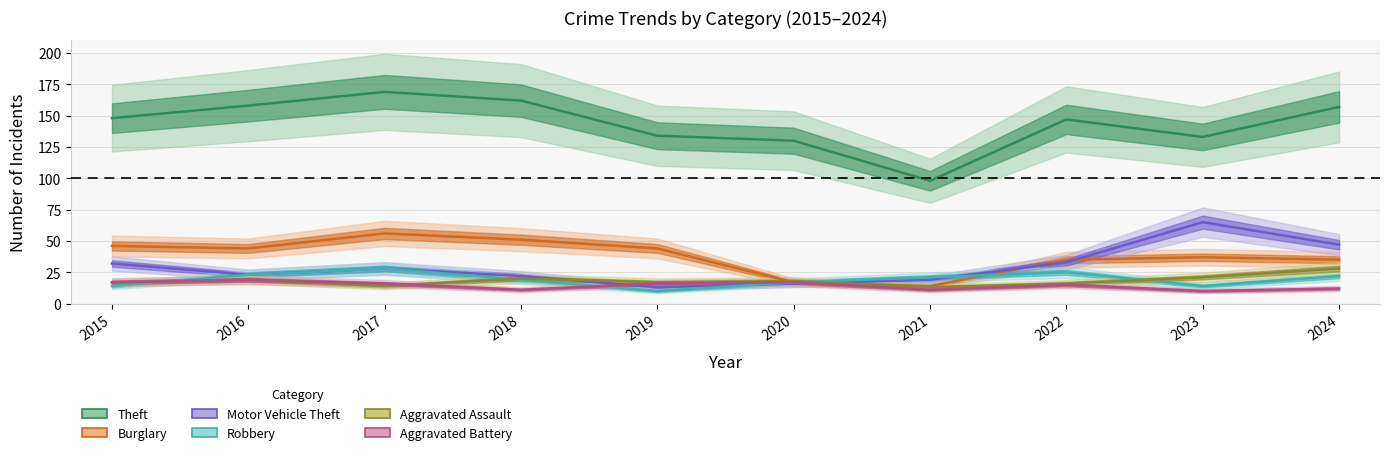

Between which two adjacent categories do Motor Vehicle Theft and Aggravated Battery first intersect?

2018 and 2019